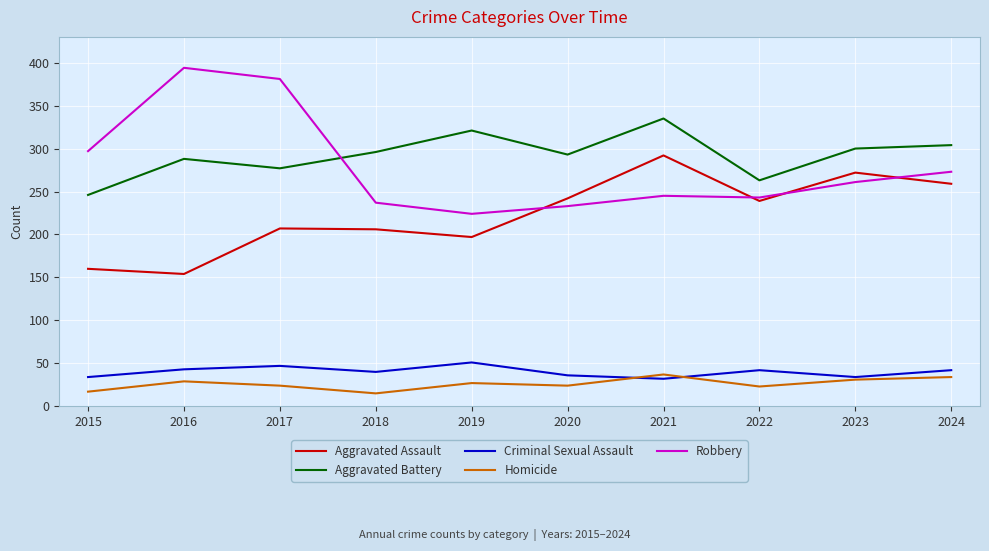

The value of Criminal Sexual Assault at 2020 is 36. True or false?

True